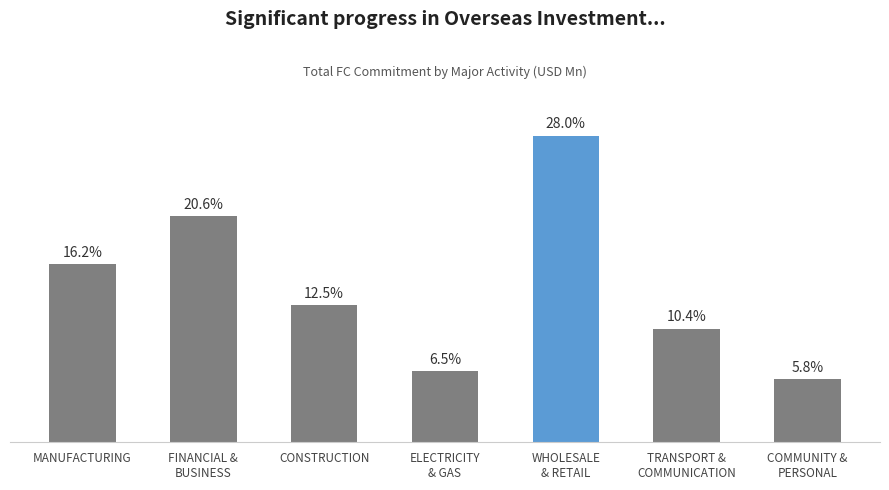

Are the bars horizontal?

No